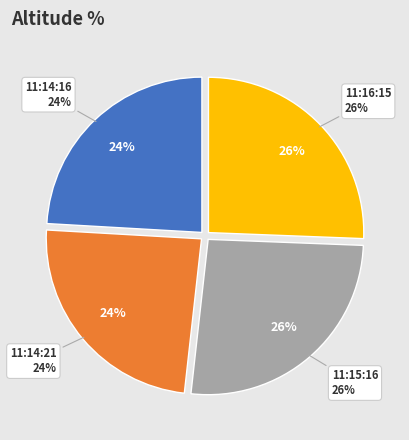

What portion of the pie excludes 11:16:15?

74.4%